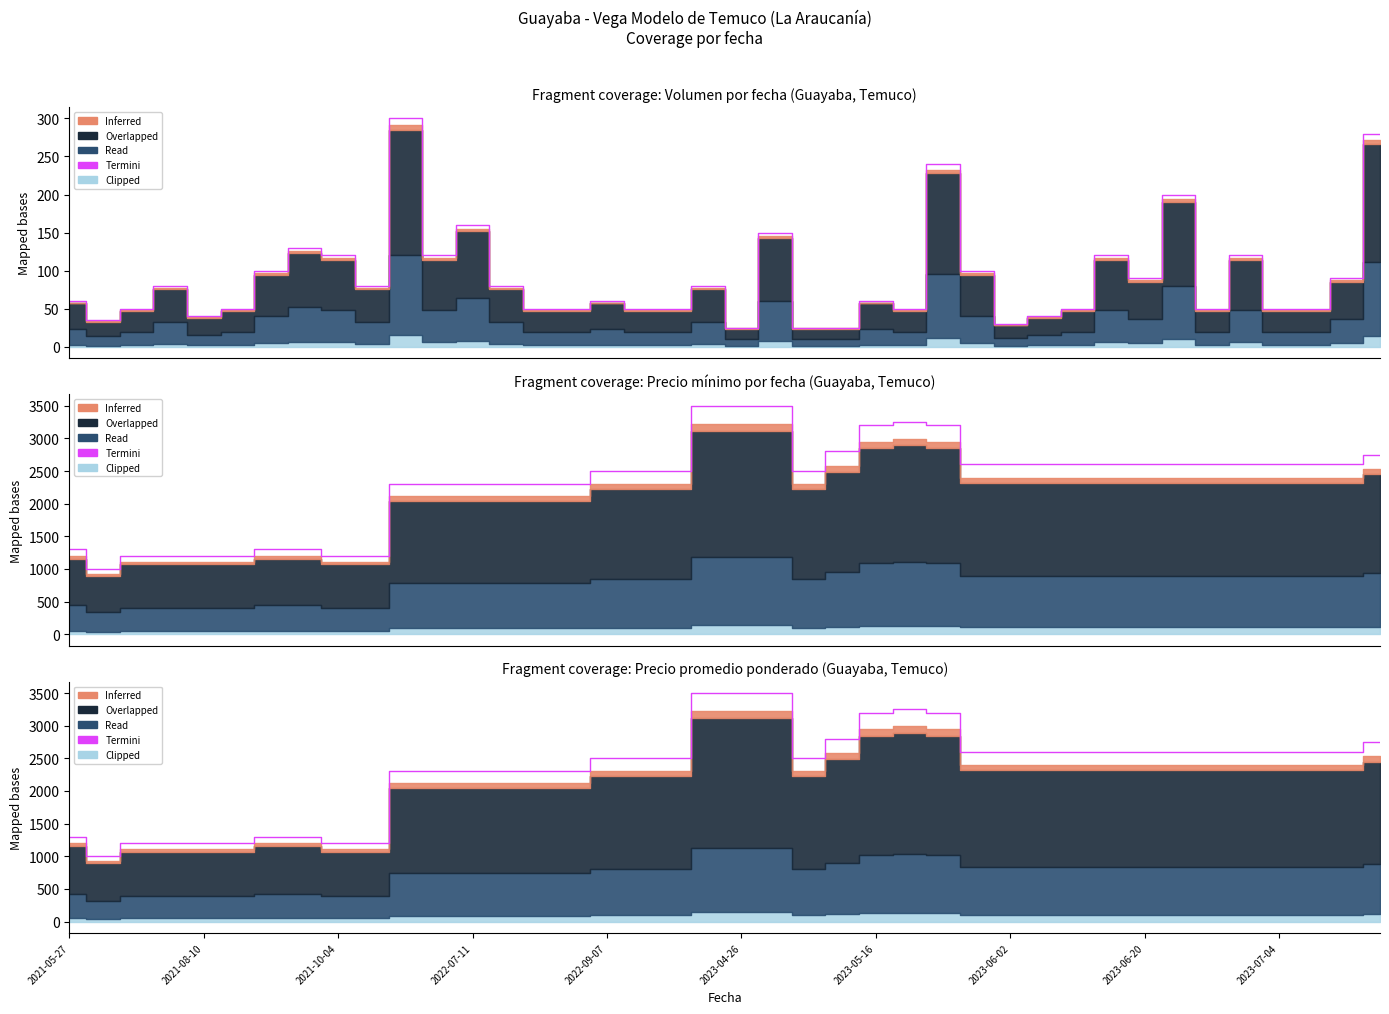

How many points are lower than both their immediate neighbors (excluding endpoints)?

2